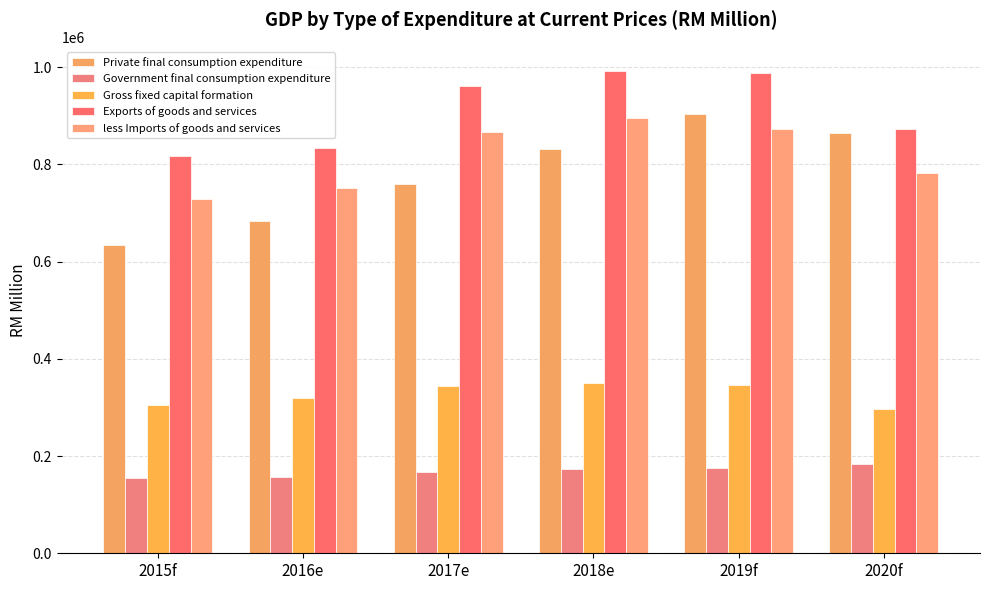

Reading left to right, transcribe all the data shown in this chart.

Private final consumption expenditure: 2015f=635099	2016e=684681	2017e=760146	2018e=831388	2019f=904189	2020f=865450
Government final consumption expenditure: 2015f=154021	2016e=157023	2017e=167320	2018e=173289	2019f=176281	2020f=183869
Gross fixed capital formation: 2015f=304423	2016e=318895	2017e=343942	2018e=350365	2019f=346973	2020f=296663
Exports of goods and services: 2015f=817370	2016e=834491	2017e=960778	2018e=992511	2019f=987481	2020f=873477
less Imports of goods and services: 2015f=728778	2016e=751363	2017e=866524	2018e=895405	2019f=873618	2020f=783152